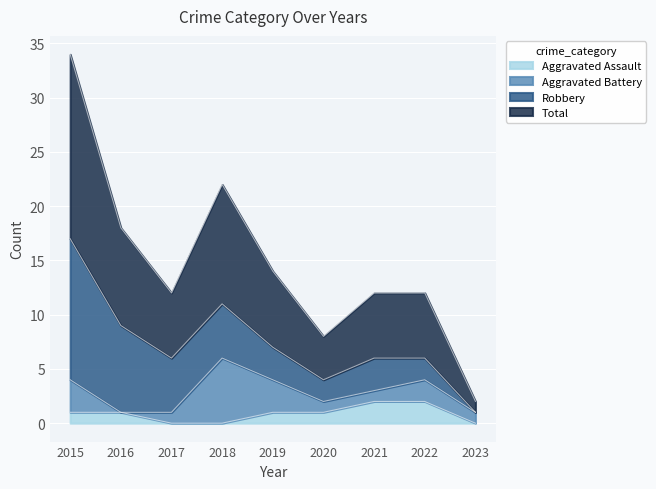

Rank the categories by Total value from highest to lowest.

2015, 2018, 2016, 2019, 2017, 2021, 2022, 2020, 2023